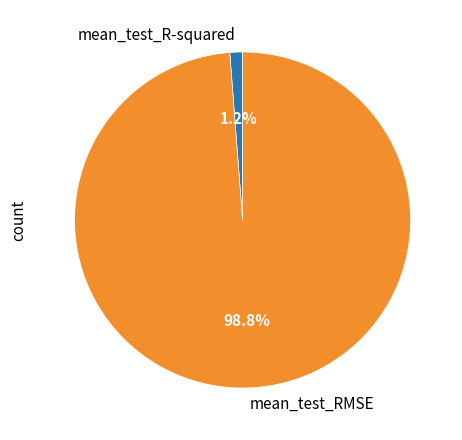

What is the smallest slice in the pie chart?

mean_test_R-squared